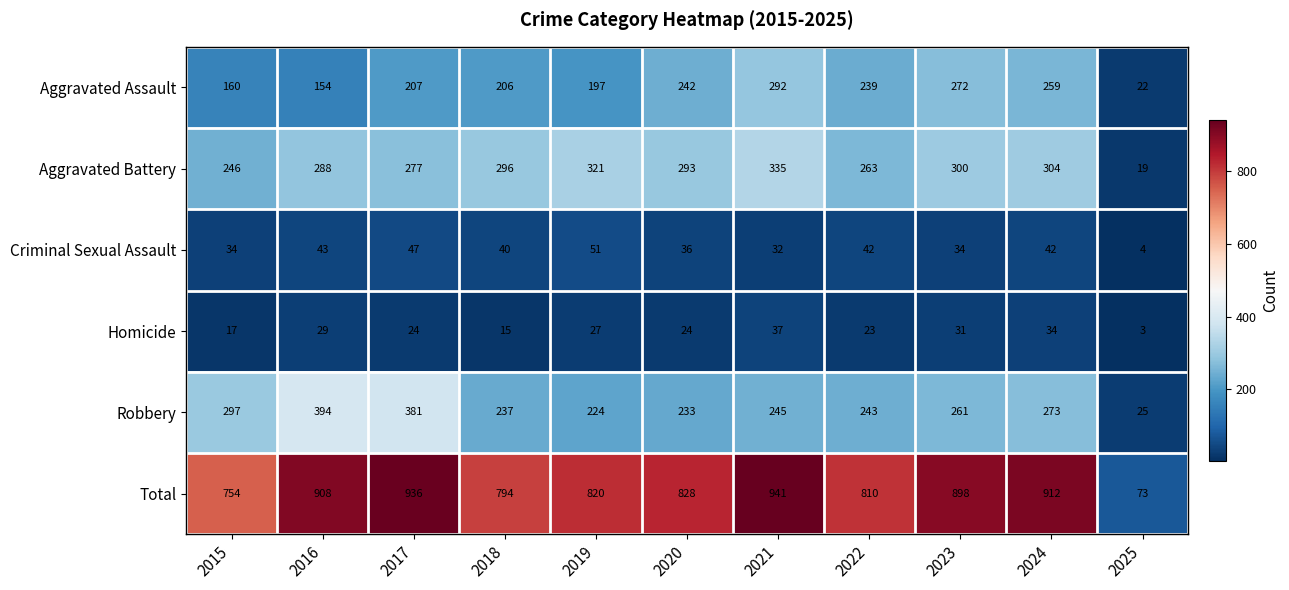

What is the difference between the Criminal Sexual Assault values at 2016 and 2018?

3